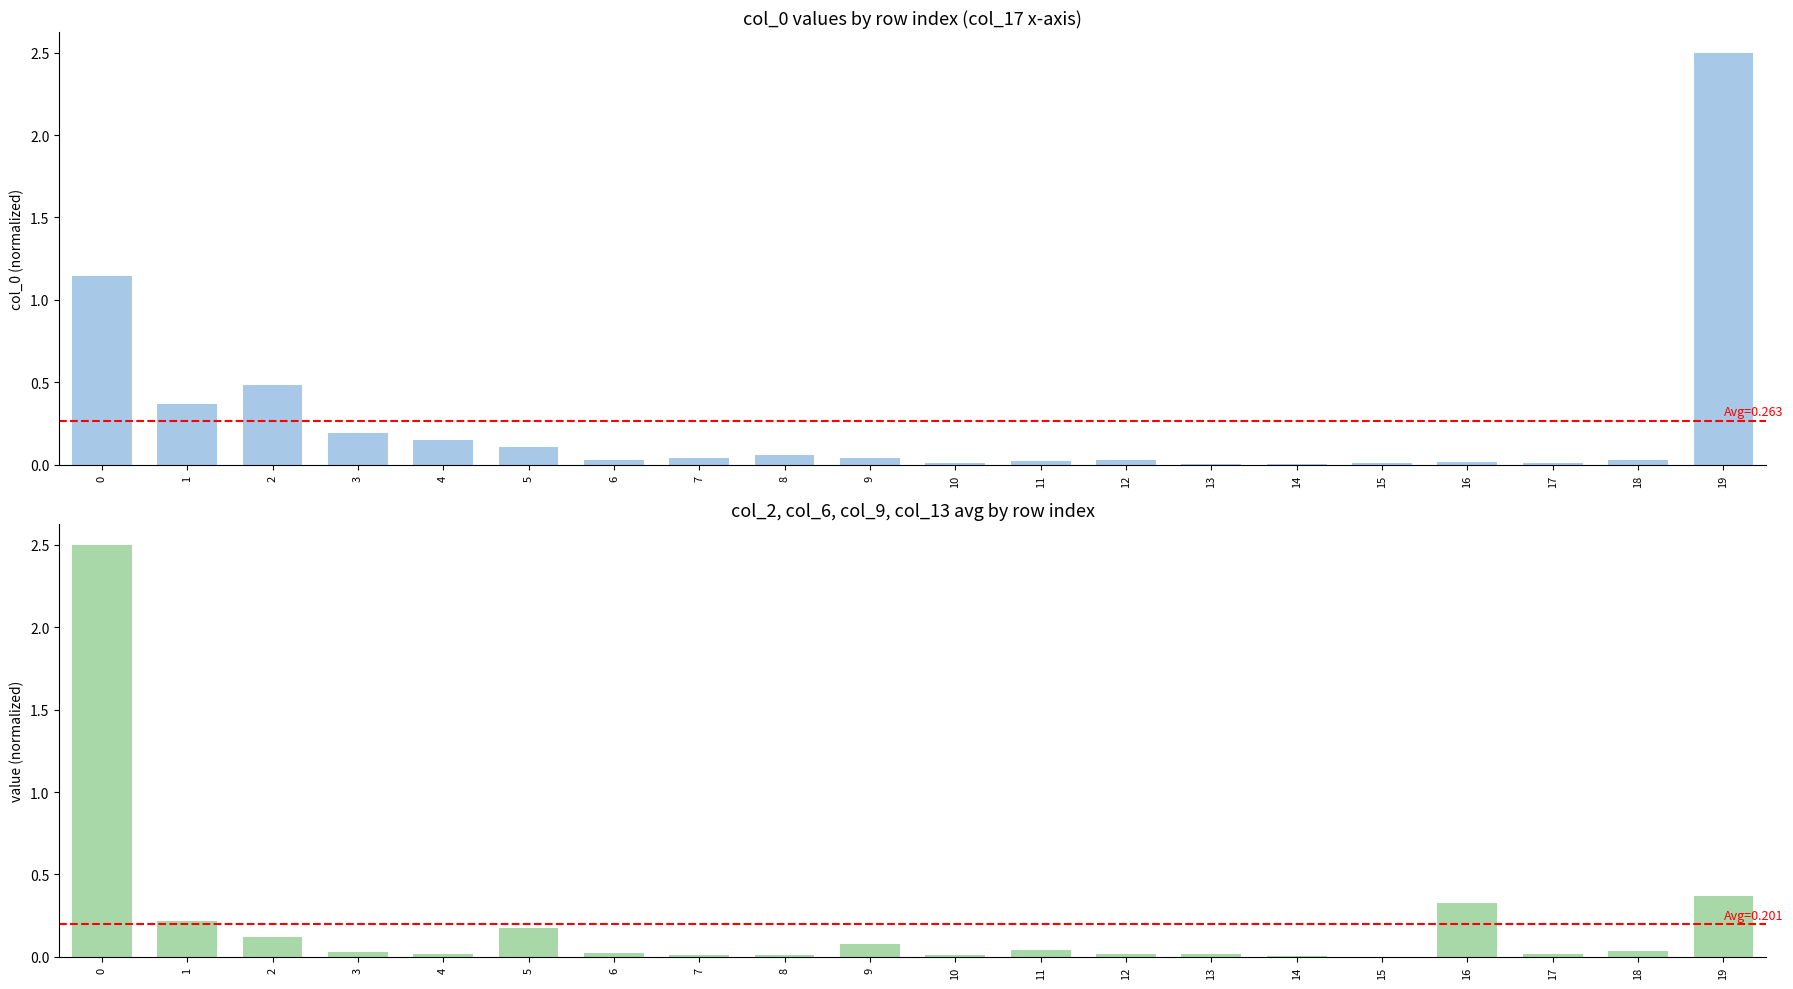

Reading left to right, transcribe all the data shown in this chart.

col_0: 0=1.1	1=0.4	2=0.5	3=0.2	4=0.2	5=0.1	6=0.0	7=0.0	8=0.1	9=0.0	10=0.0	11=0.0	12=0.0	13=0.0	14=0.0	15=0.0	16=0.0	17=0.0	18=0.0	19=2.5
col_2/col_6/col_9/col_13 avg: 0=2.5	1=0.2	2=0.1	3=0.0	4=0.0	5=0.2	6=0.0	7=0.0	8=0.0	9=0.1	10=0.0	11=0.0	12=0.0	13=0.0	14=0.0	15=0.0	16=0.3	17=0.0	18=0.0	19=0.4